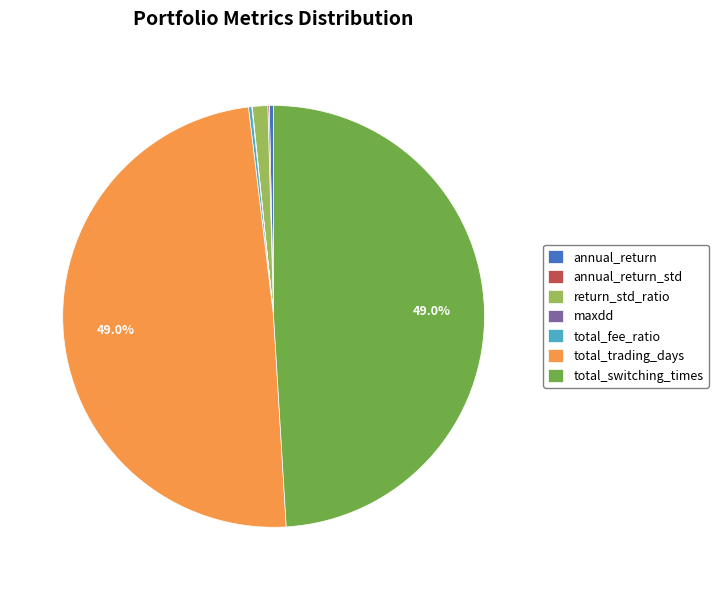

Which has a higher value, annual_return or return_std_ratio?

return_std_ratio